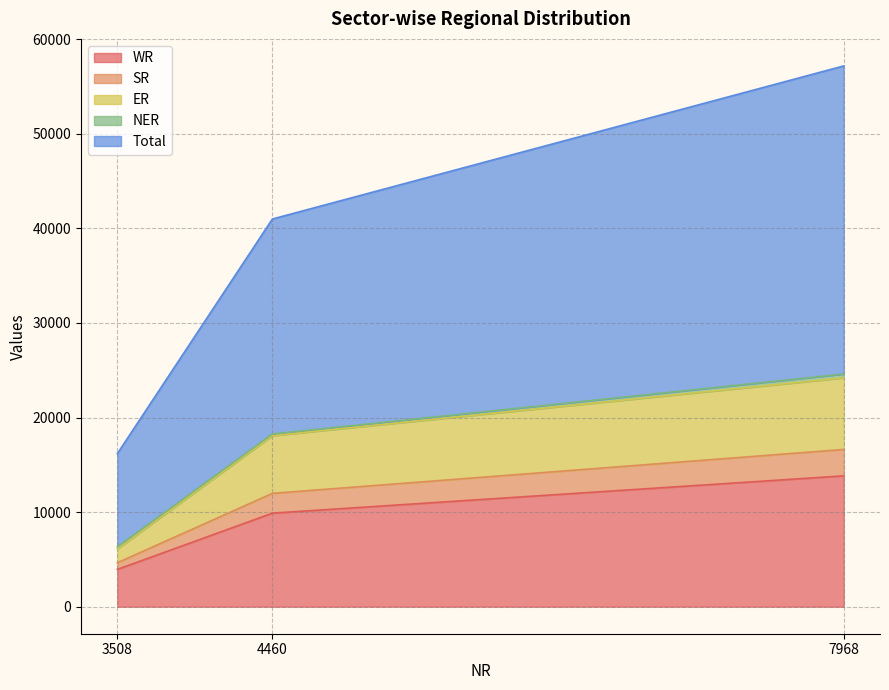

True or false: Total has a value of 75554 at 7968.

False